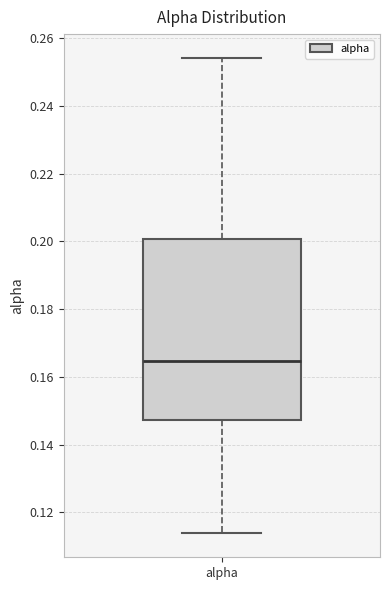

Transcribe this box plot: give where the median line is, the range the box spans, and where the two whiskers end, as read against the y-axis. The values are not printed on the chart, so give them approximately, as read against the axis.

median 0.164, box 0.148 to 0.200, whiskers 0.114 to 0.254